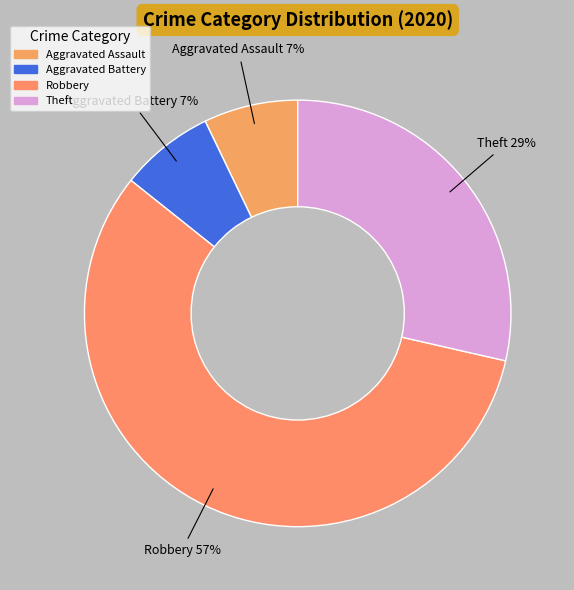

How many segments does this pie chart have?

4